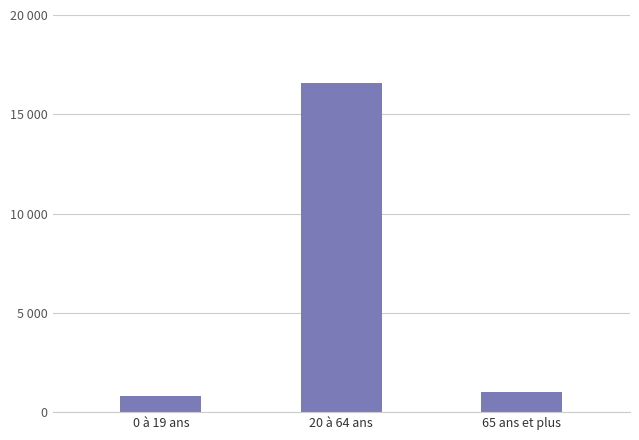

Which category has the lowest value across all series?

0 à 19 ans